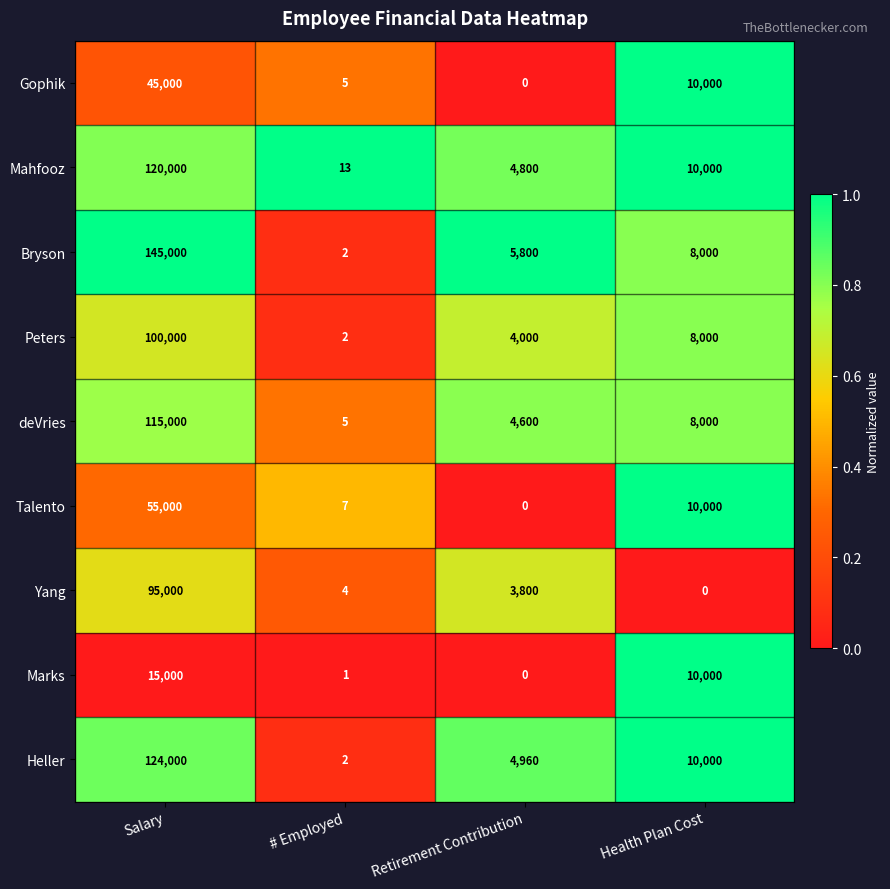

At which category is the sum across all series the highest?

Salary